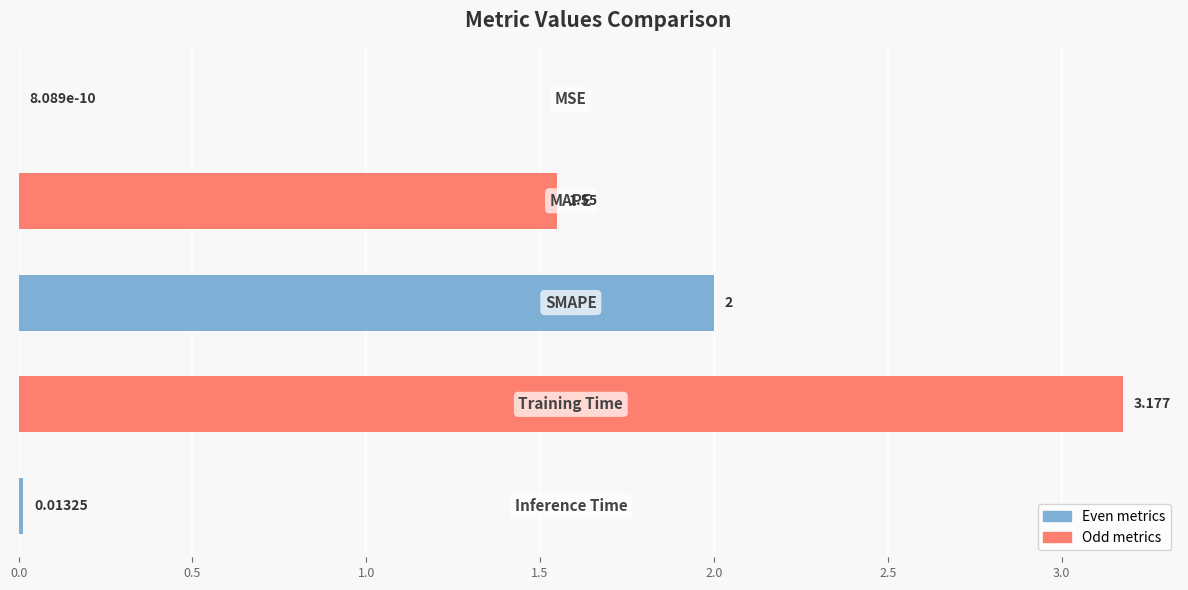

How many series are shown in this chart?

1